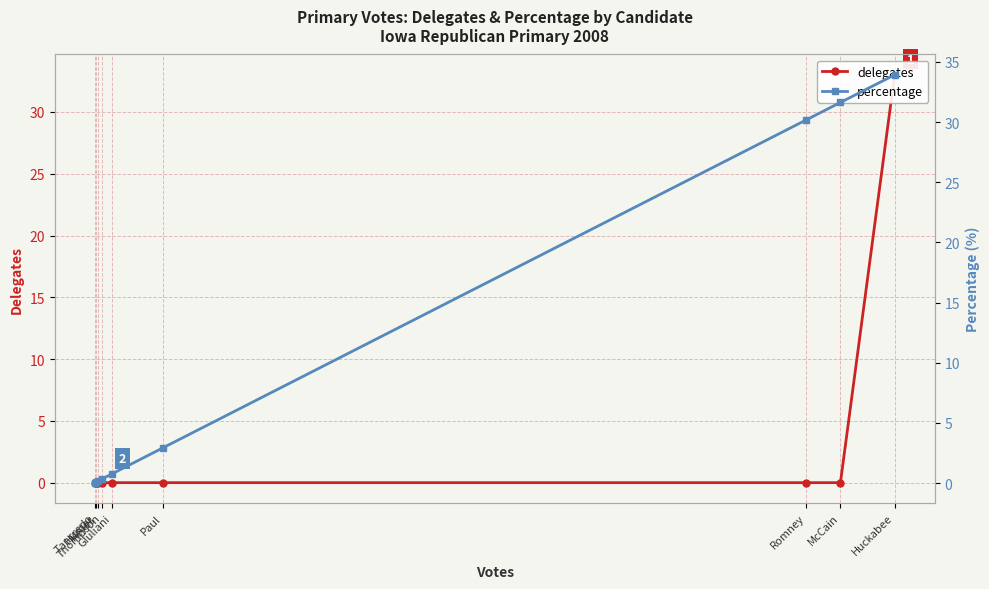

True or false: percentage has a value of 48.6 at Huckabee.

False